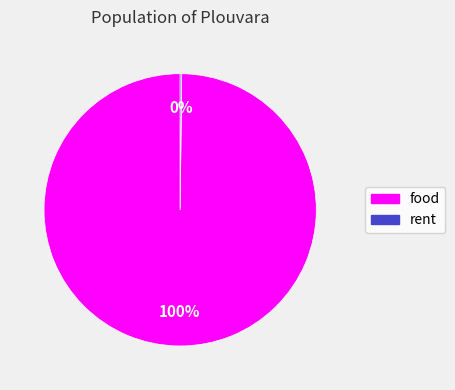

The food slice represents 100% of the pie. True or false?

True